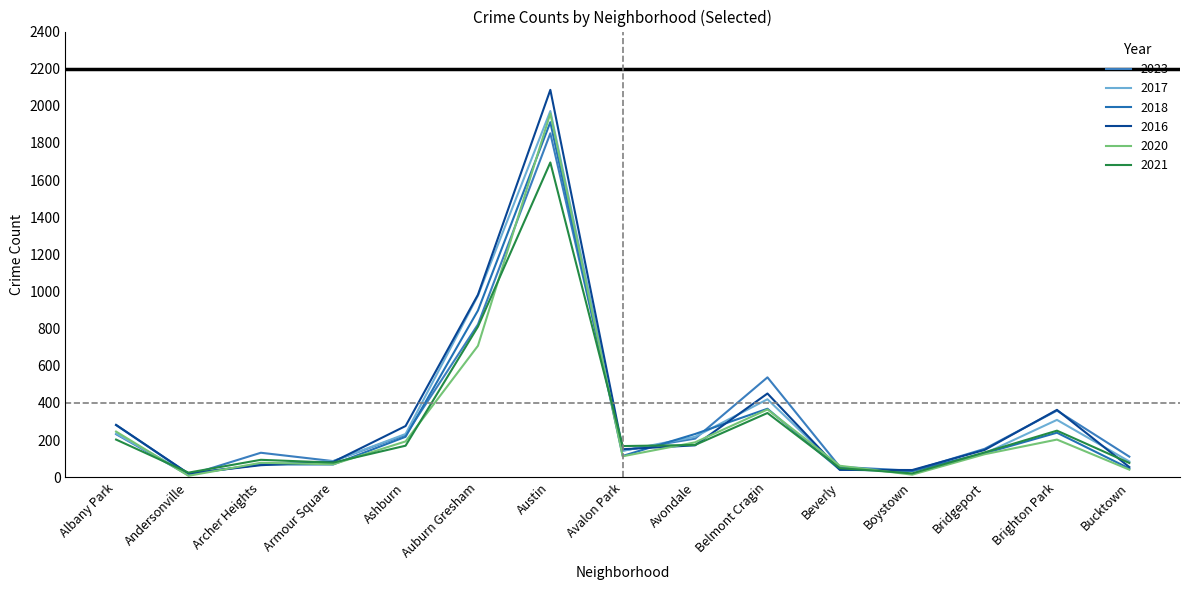

How many lines are shown in the chart?

6